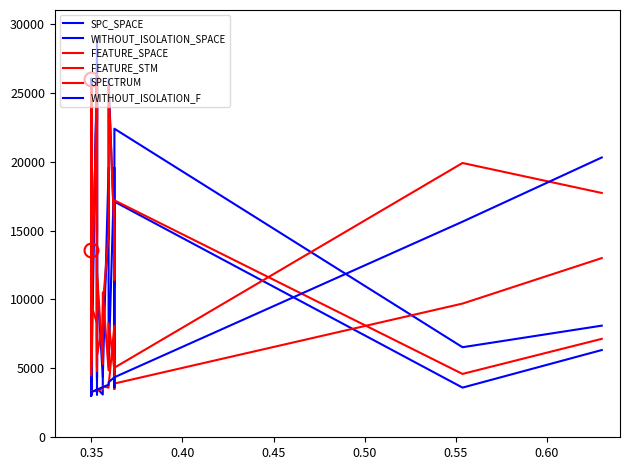

True or false: WITHOUT_ISOLATION_F and SPC_SPACE intersect in this chart.

True